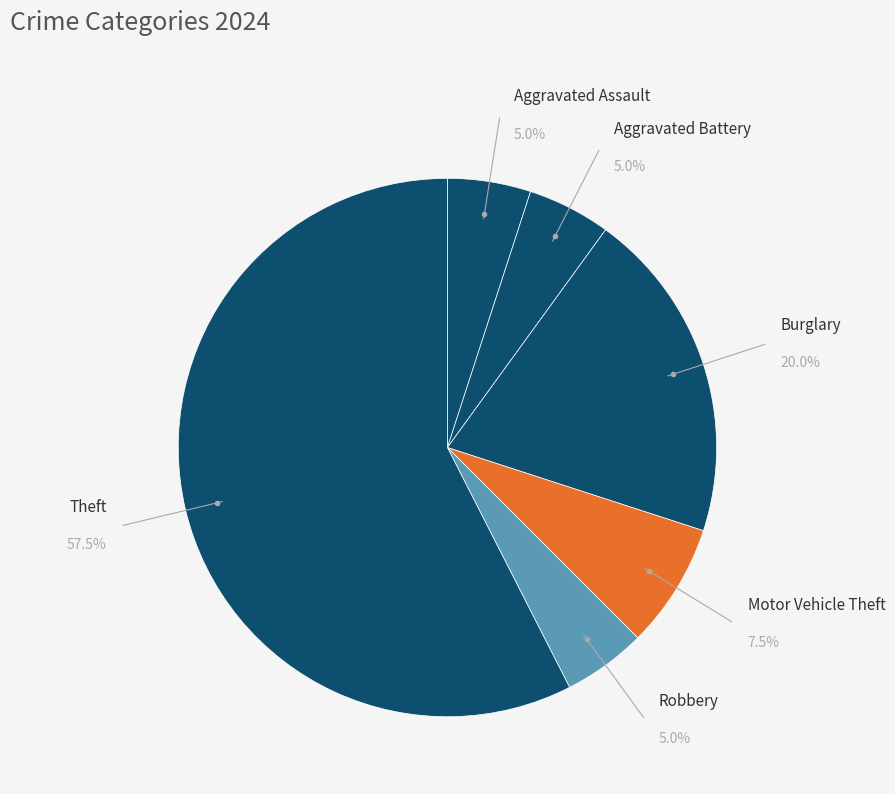

What is the largest slice in the pie chart?

Theft